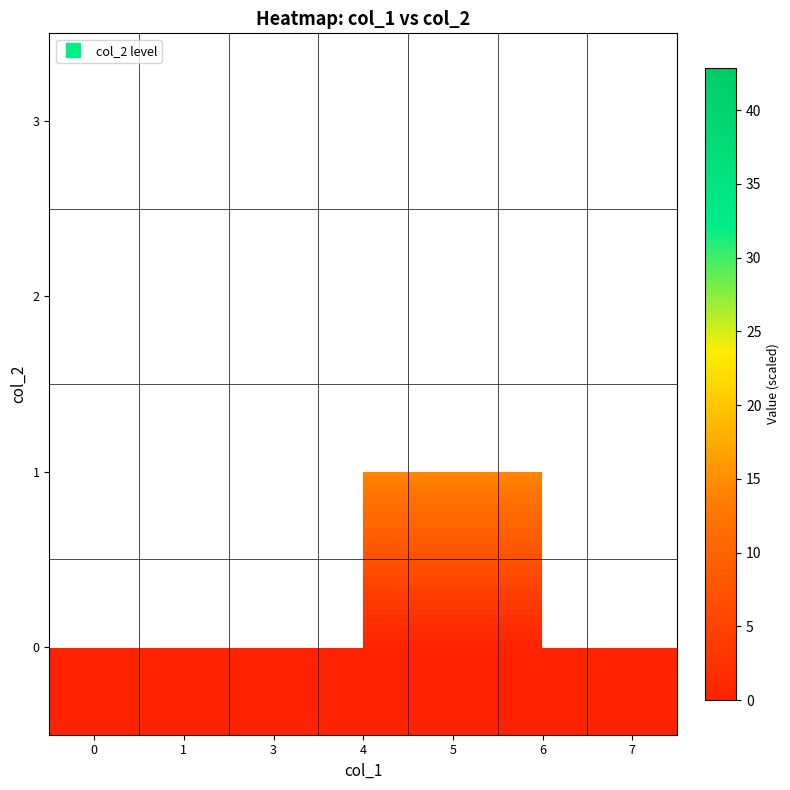

Which has a higher value, 7 or 4?

7